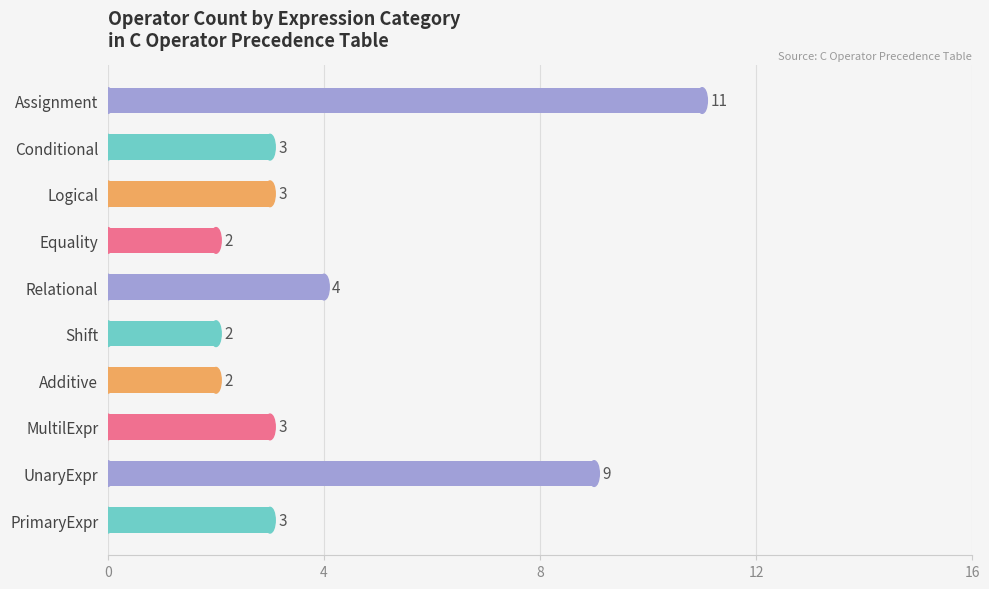

The value at 5 is 4. True or false?

True